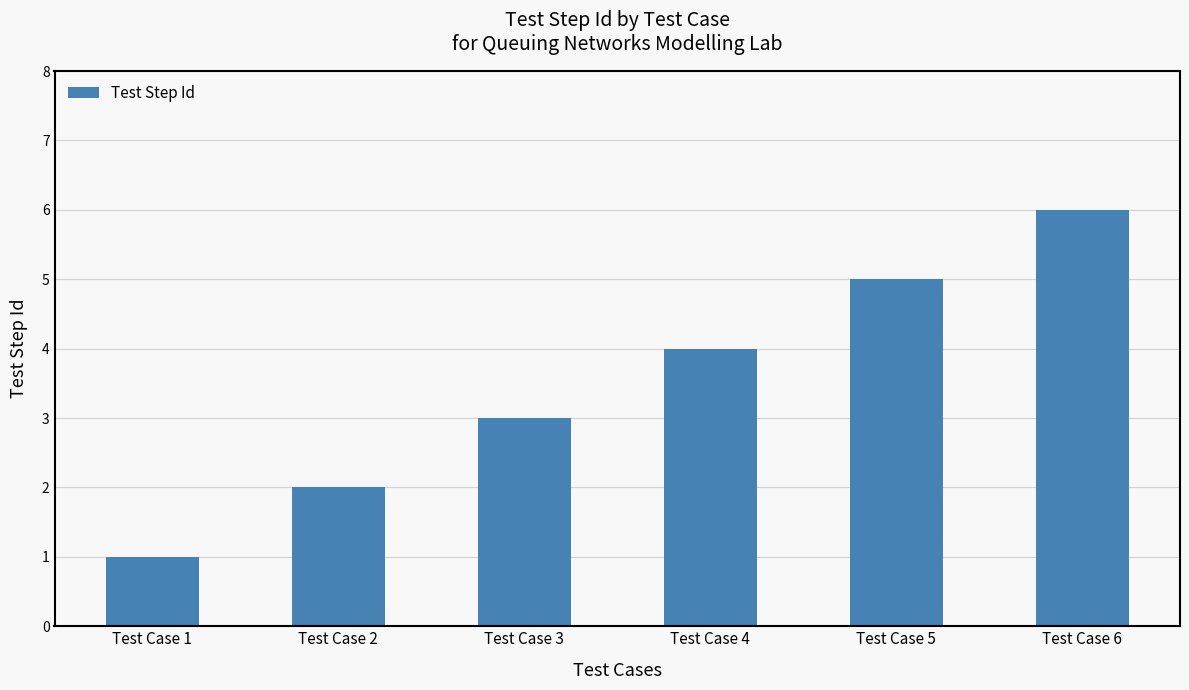

What is the value of the 5th bar from the left?

5